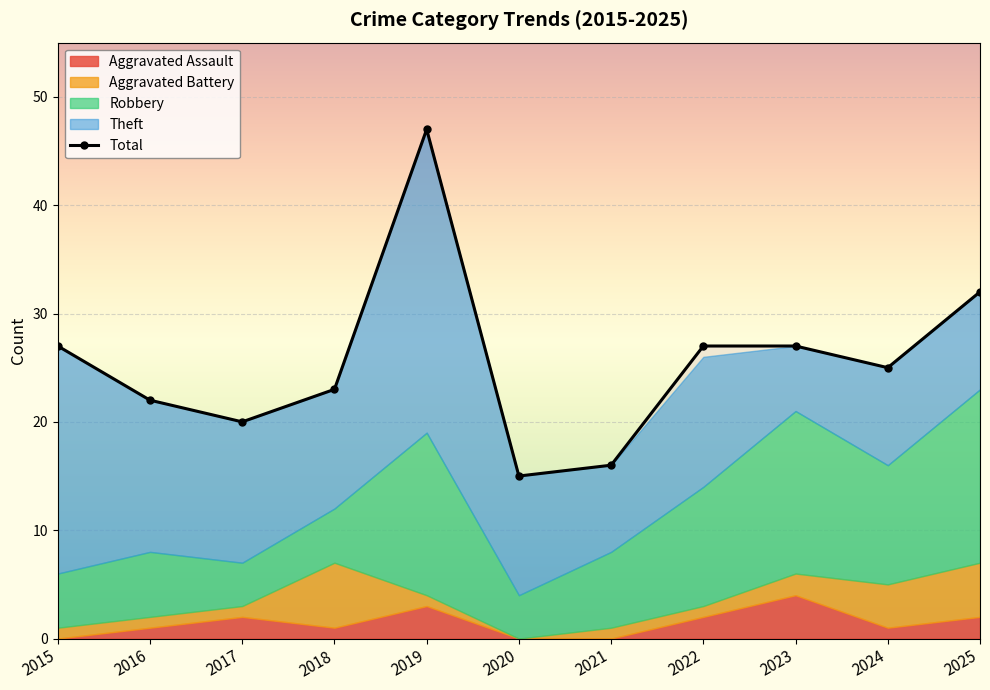

Rank the series at 2016 from lowest to highest value.

Aggravated Assault, Aggravated Battery, Robbery, Theft, Total